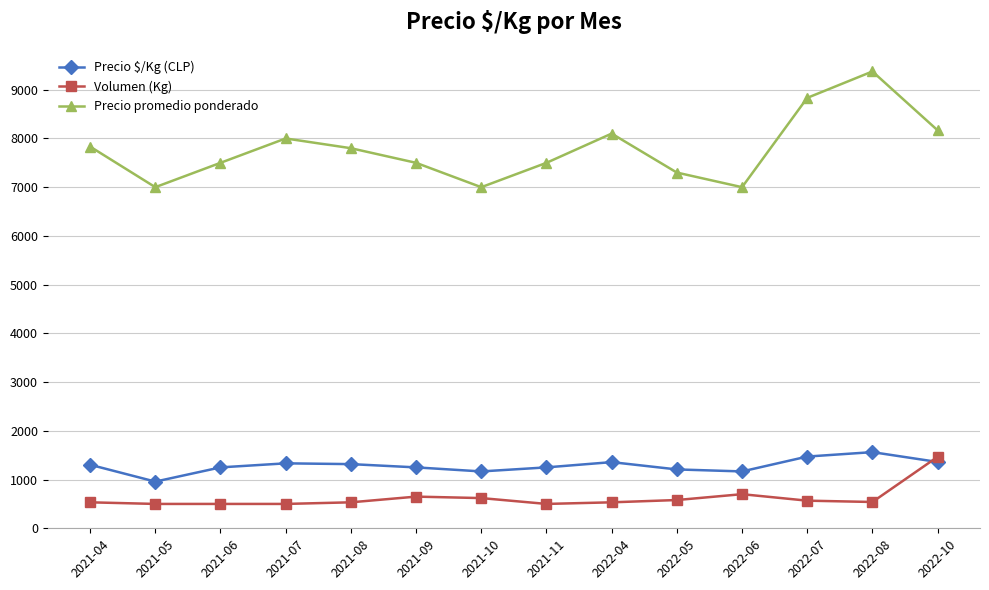

True or false: Precio promedio ponderado has a value of 12362 at 2022-05.

False